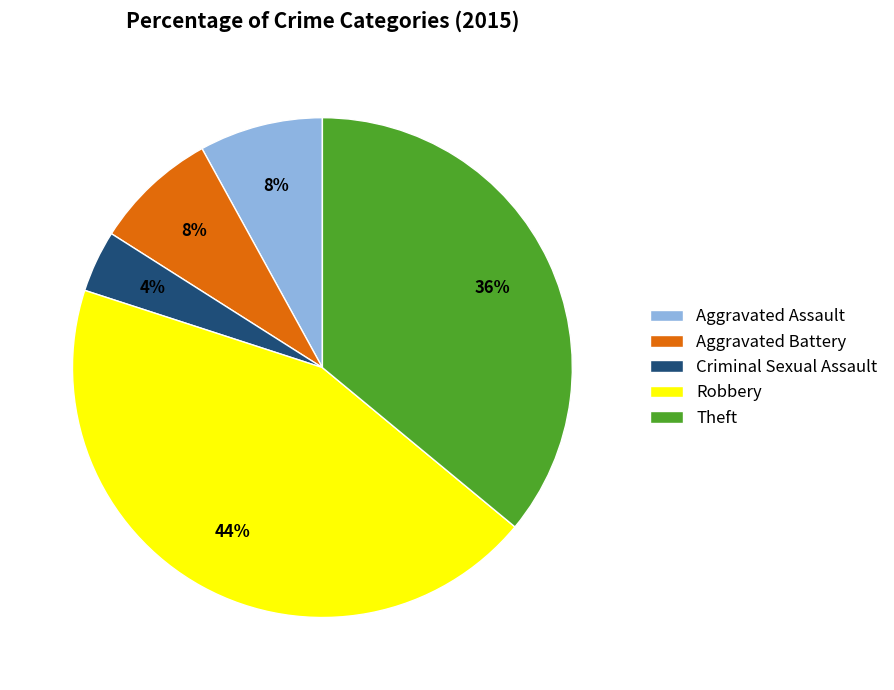

Do Aggravated Assault and Theft together represent more than half of the pie?

No